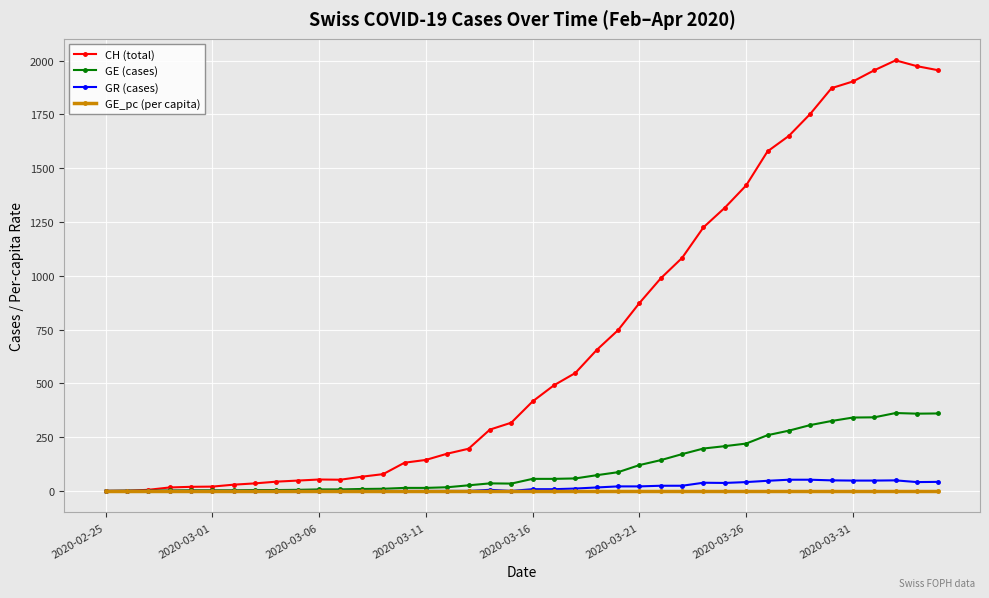

Which series has the largest total across all categories?

CH (total)